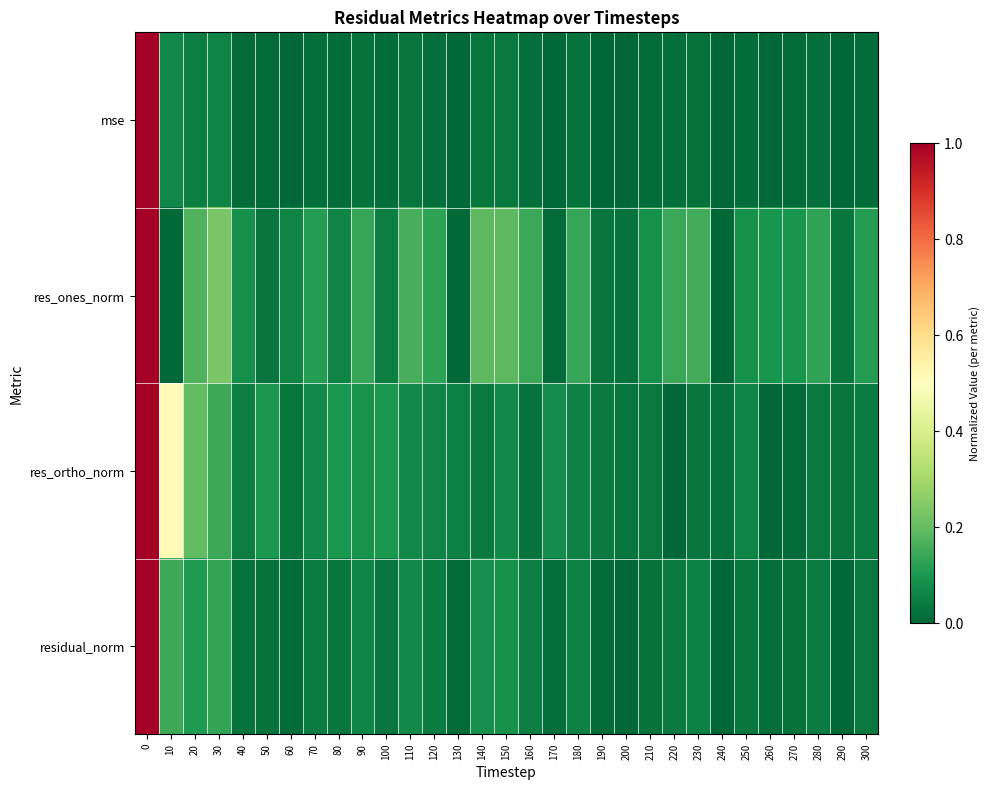

Which series changed the most between 50 and 250?

res_ones_norm